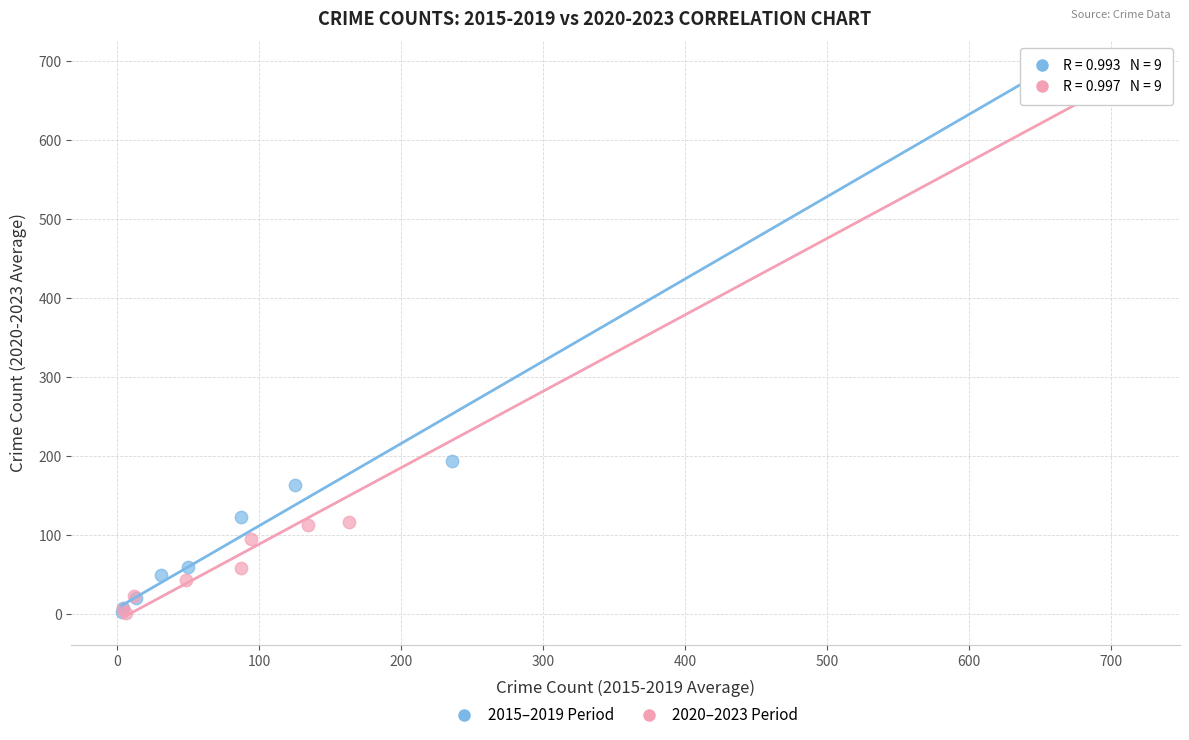

What are all the series names shown in the legend?

2015–2019 Period, 2020–2023 Period